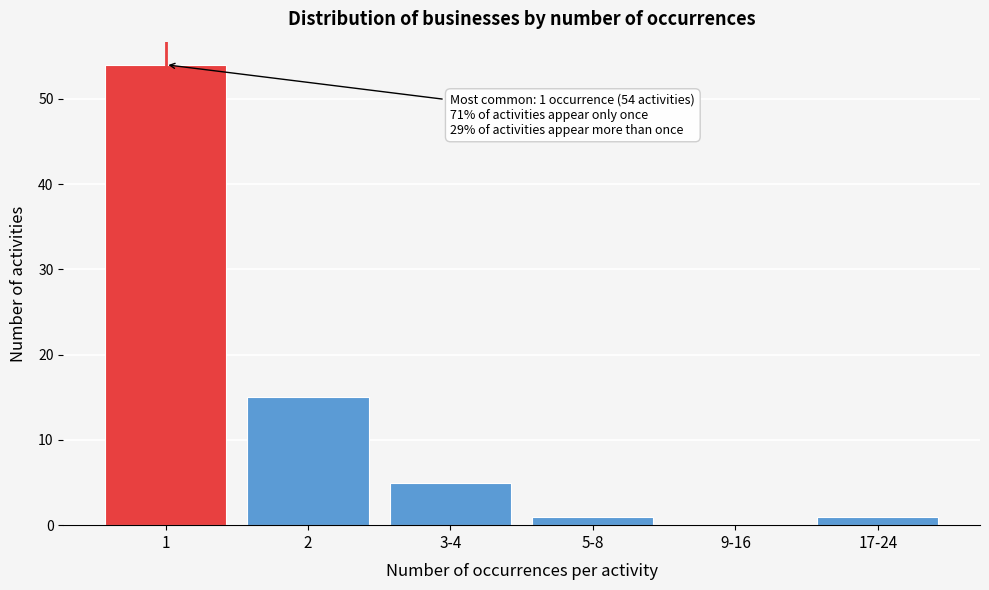

Reading left to right, list all the values displayed in this chart.

1=54	2=15	3-4=5	5-8=1	9-16=0	17-24=1